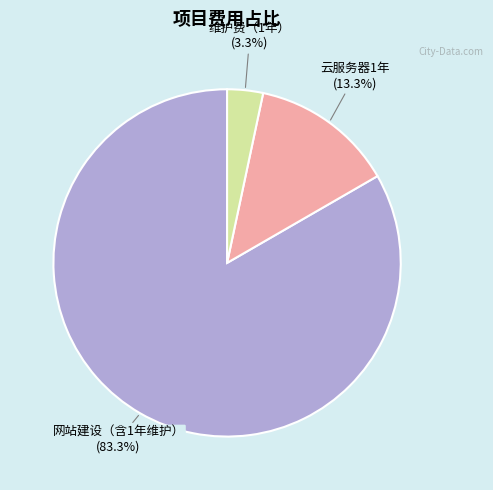

Is there a majority slice in this chart?

Yes